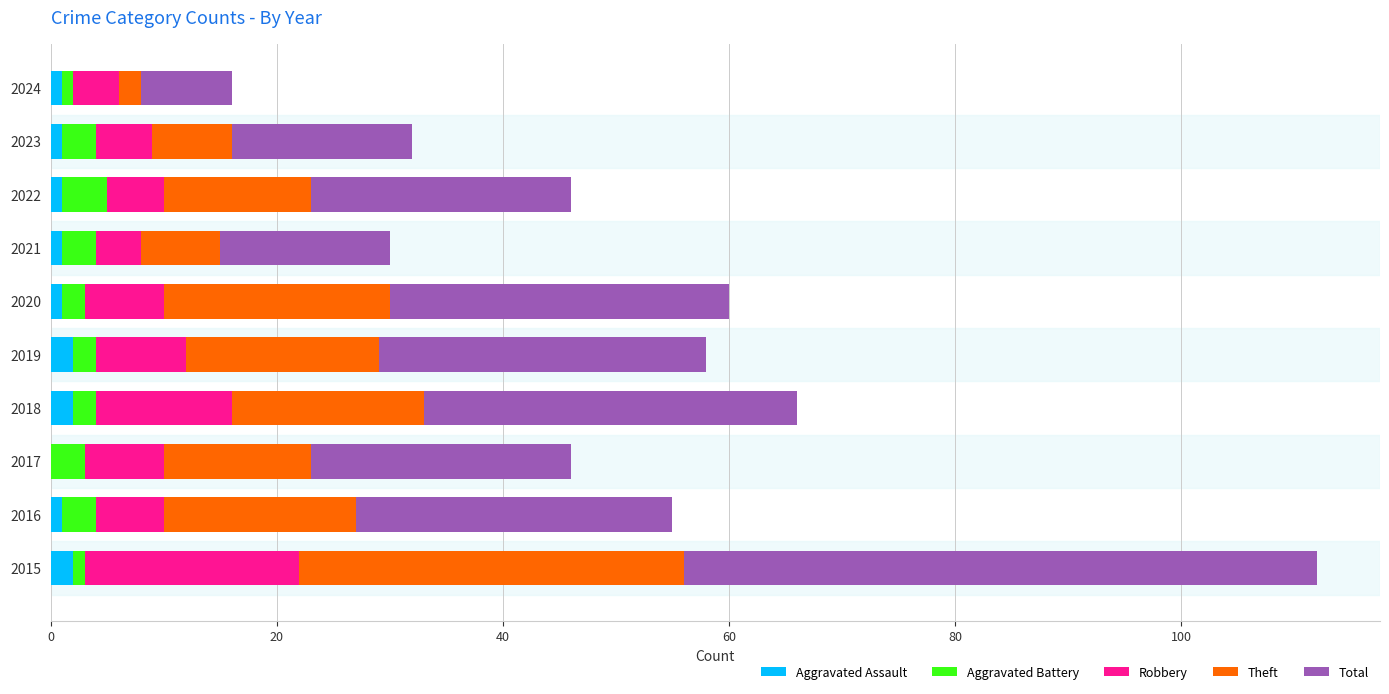

At which category is the sum across all series the highest?

2015